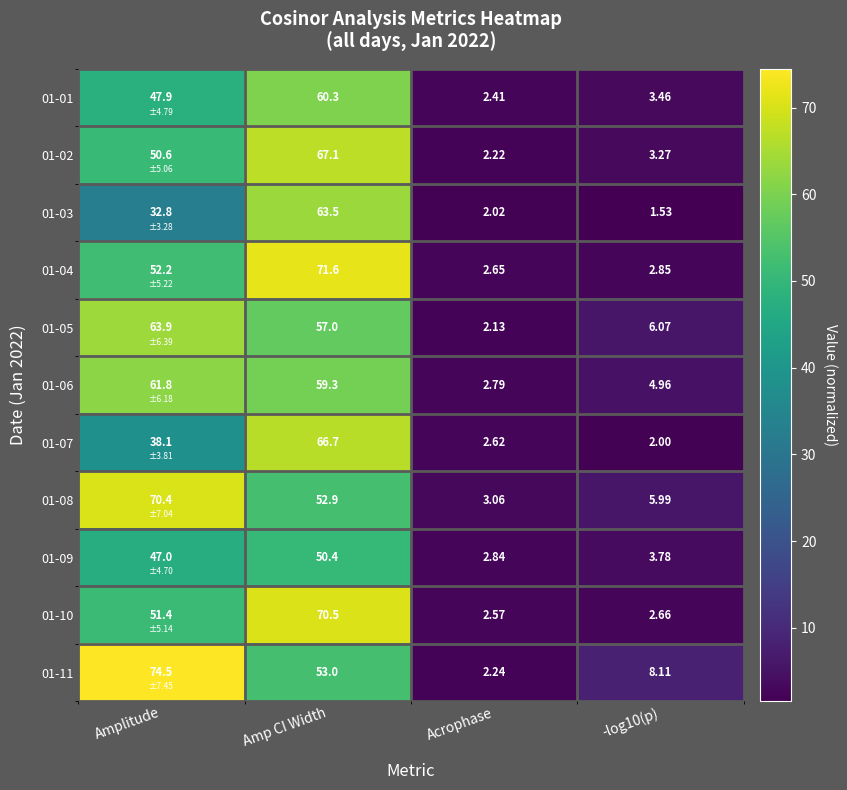

At which category does the chart reach its peak across all series?

Amplitude